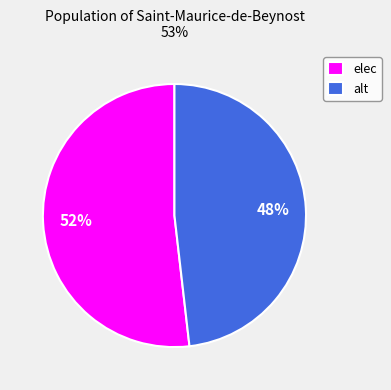

What is the majority slice?

elec